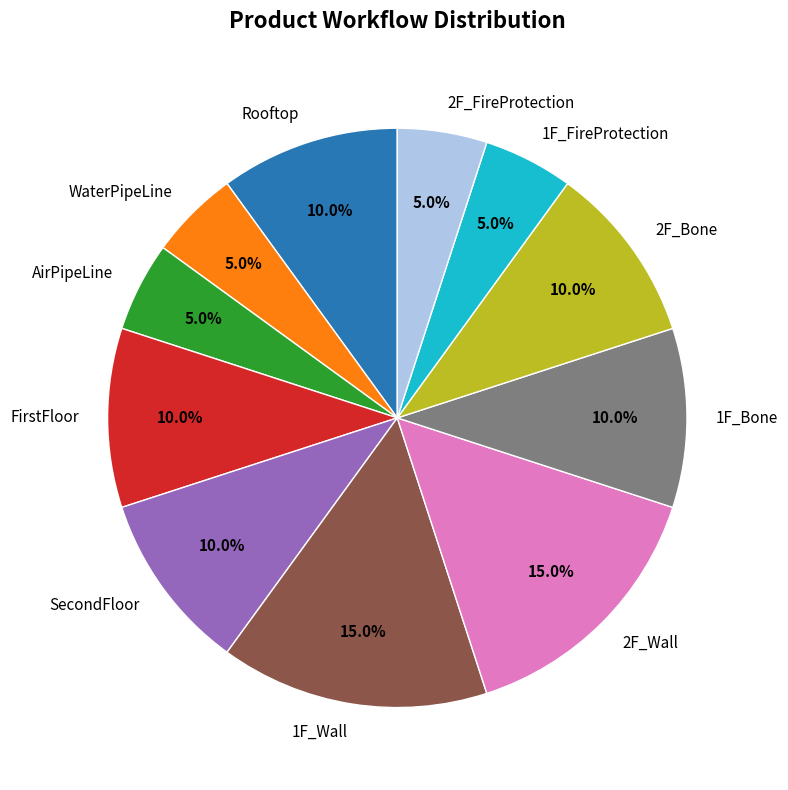

Do Rooftop and SecondFloor together represent more than half of the pie?

No